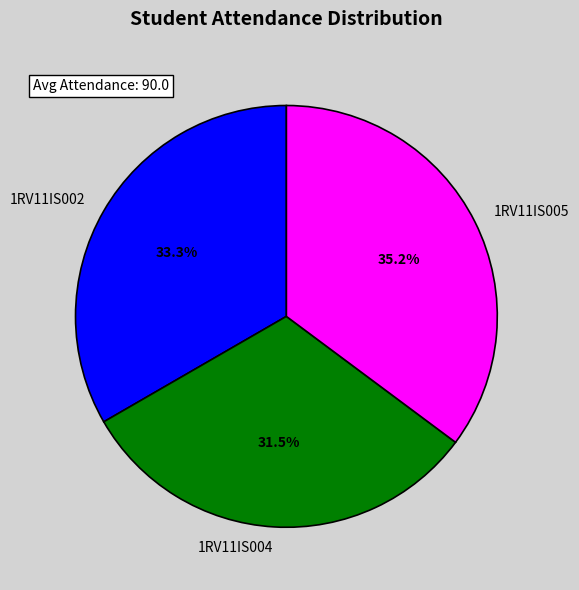

Which category has the biggest portion of the pie?

1RV11IS005